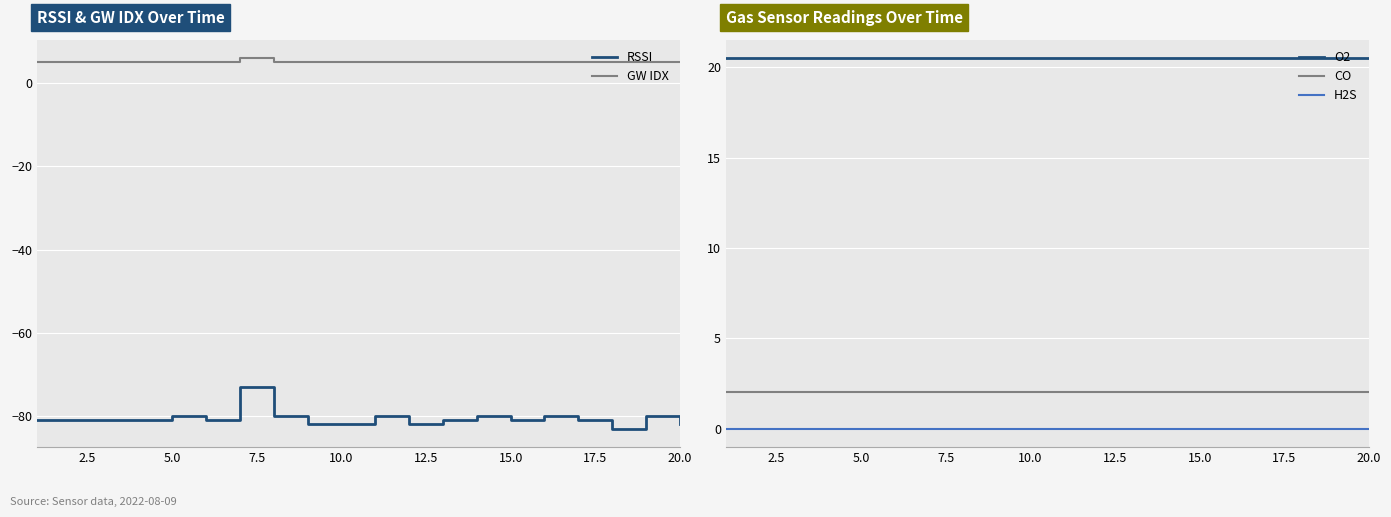

True or false: GW IDX and O2 cross at least once.

False